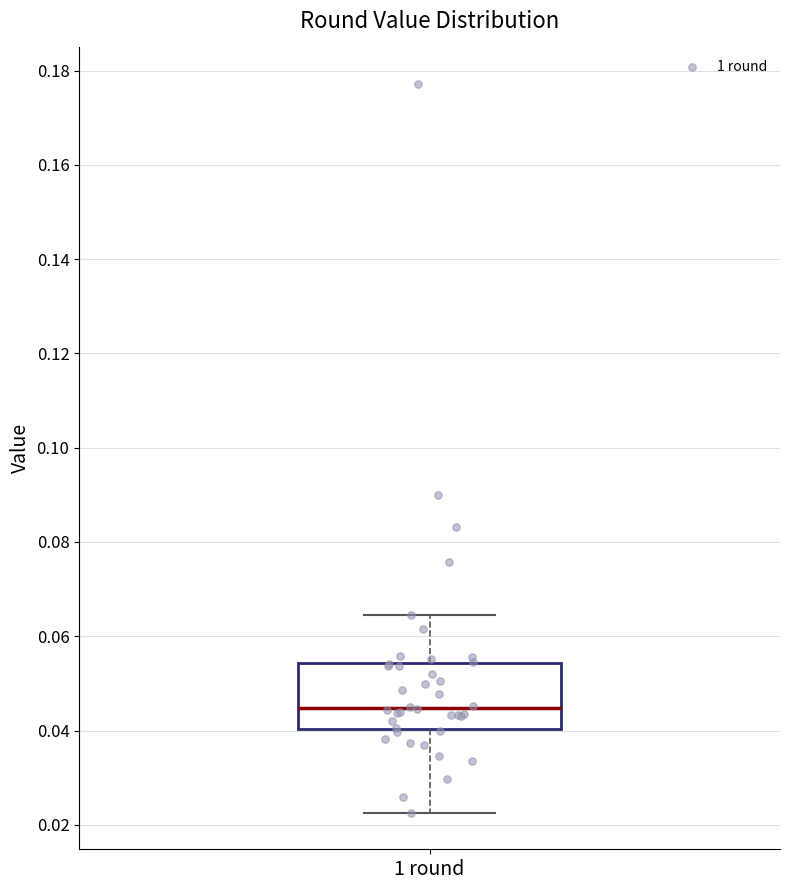

Where does the lower whisker of the box for 1 round end on the y-axis? The values are not printed on the chart, so give them approximately, as read against the axis.

0.022